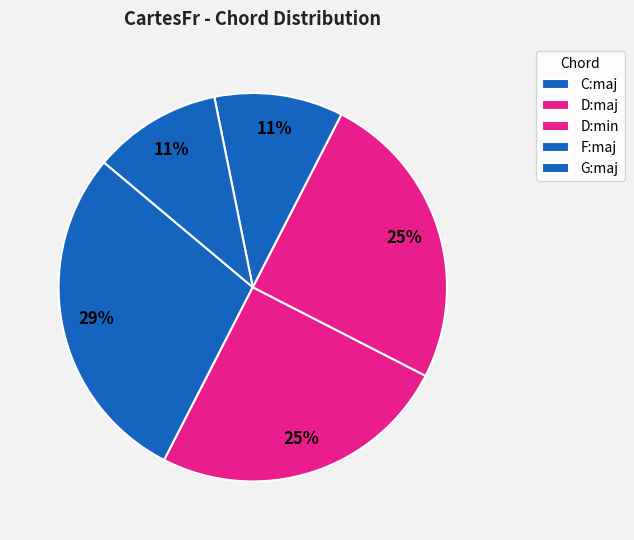

How many slices are in this pie chart?

5